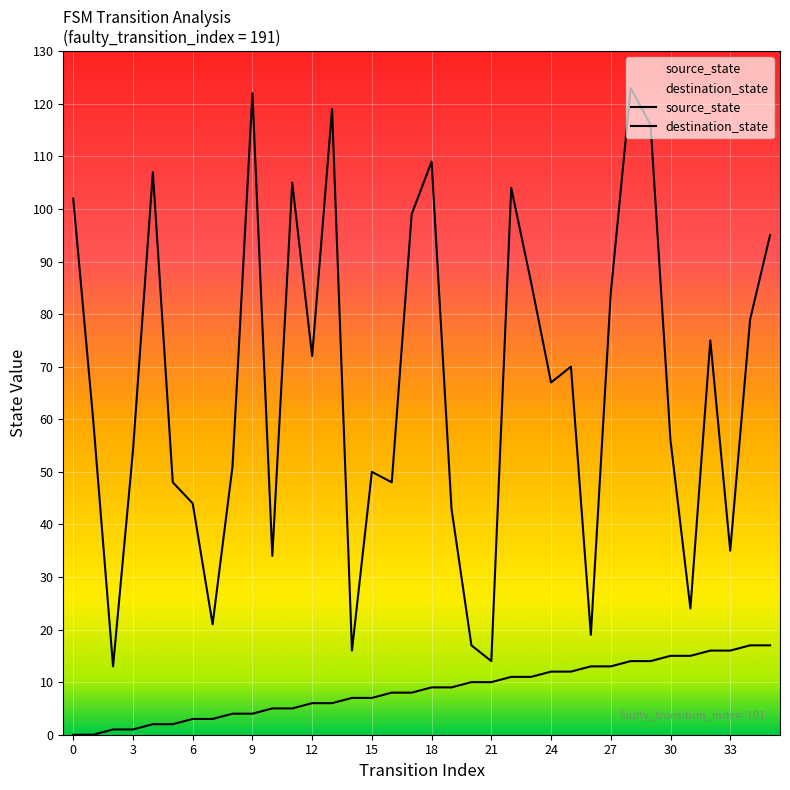

How many values in the destination_state series are below 67?

18